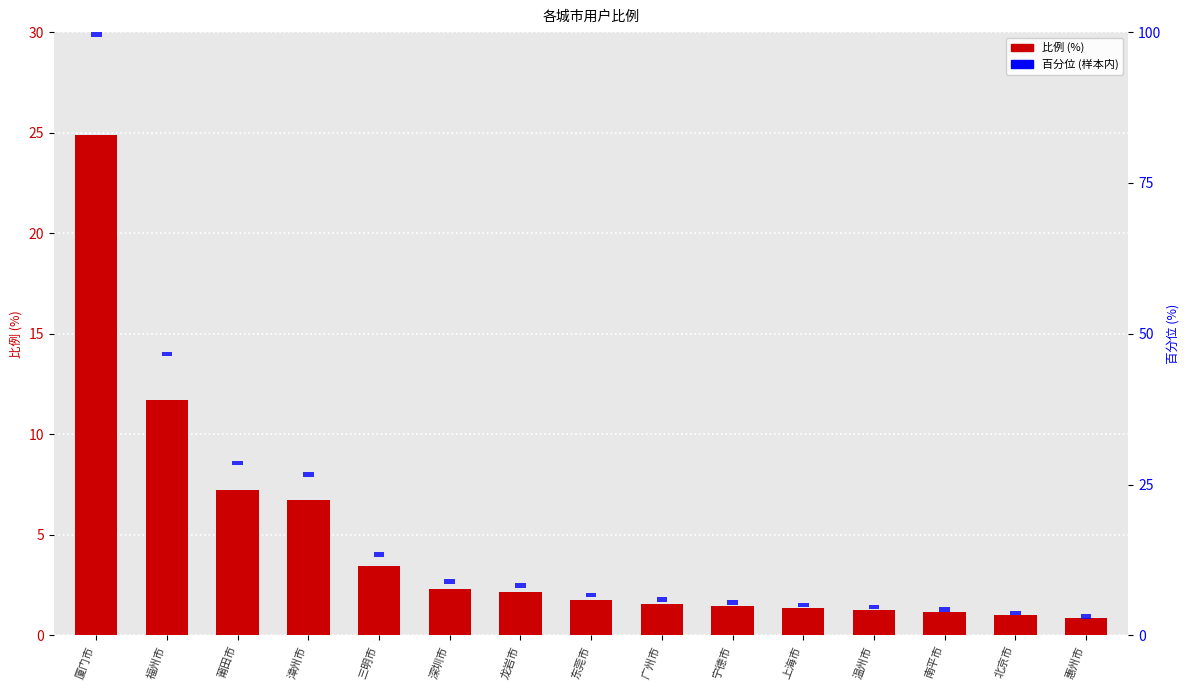

What is the label of the 12th bar from the right?

漳州市